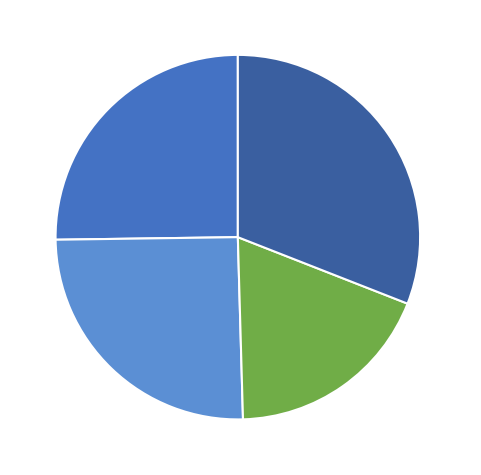

Combined, what portion of the pie is renata 11-29-2022 30.9% and renata 11-08-2022 25.2%?

56.2%